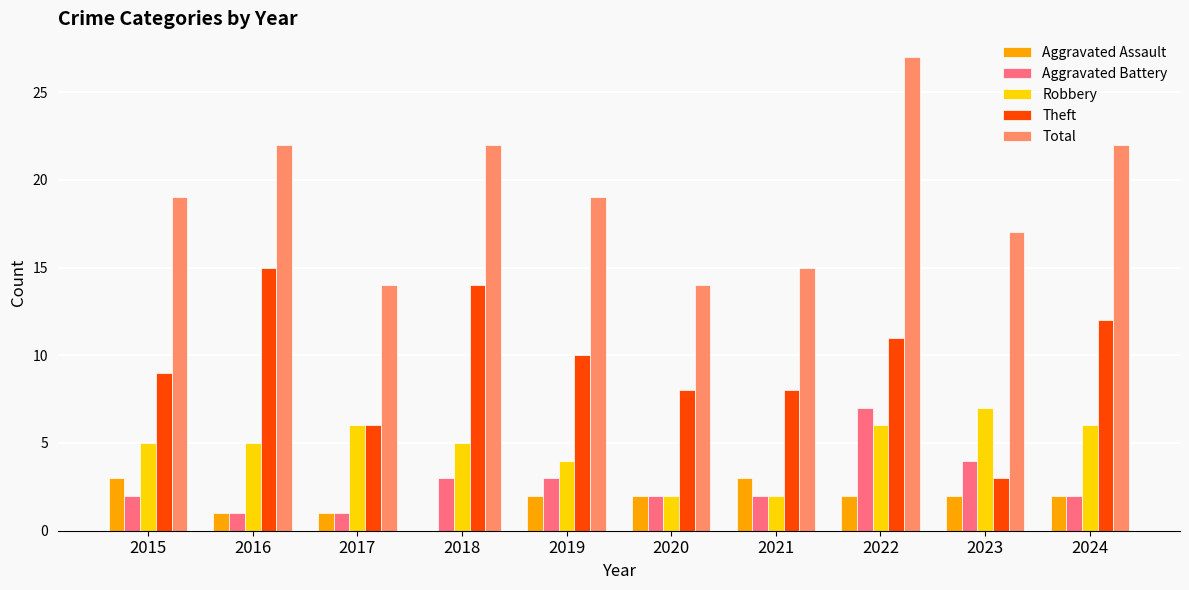

What is the sum of the Aggravated Battery values at 2018 and 2024?

5